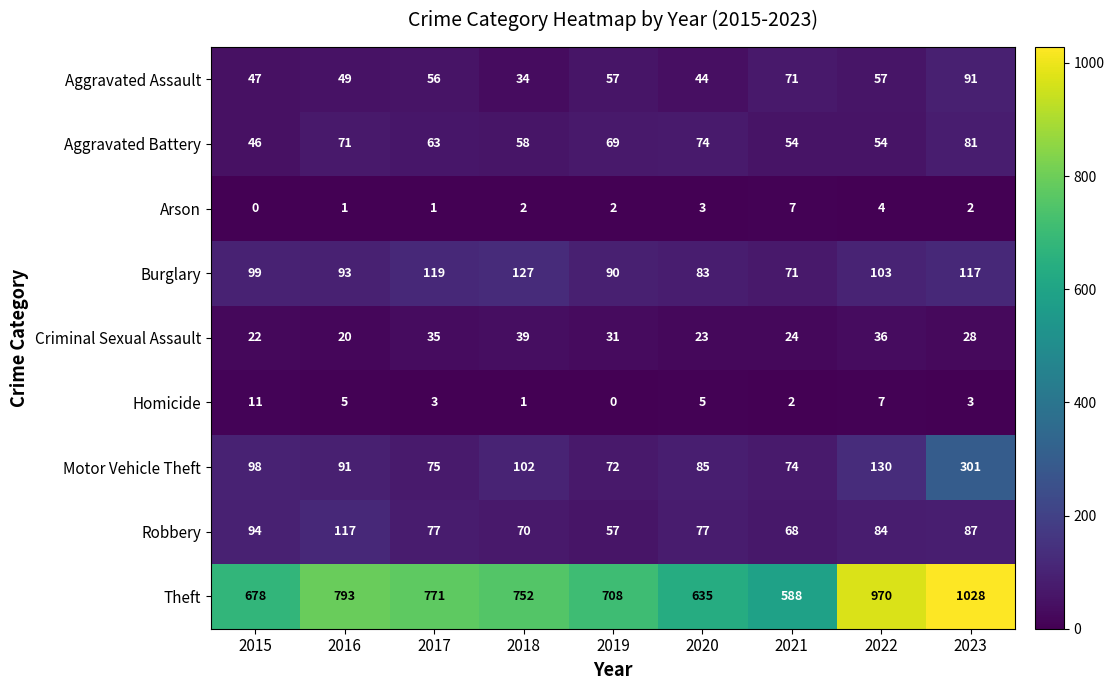

Count the number of data series in this chart.

9